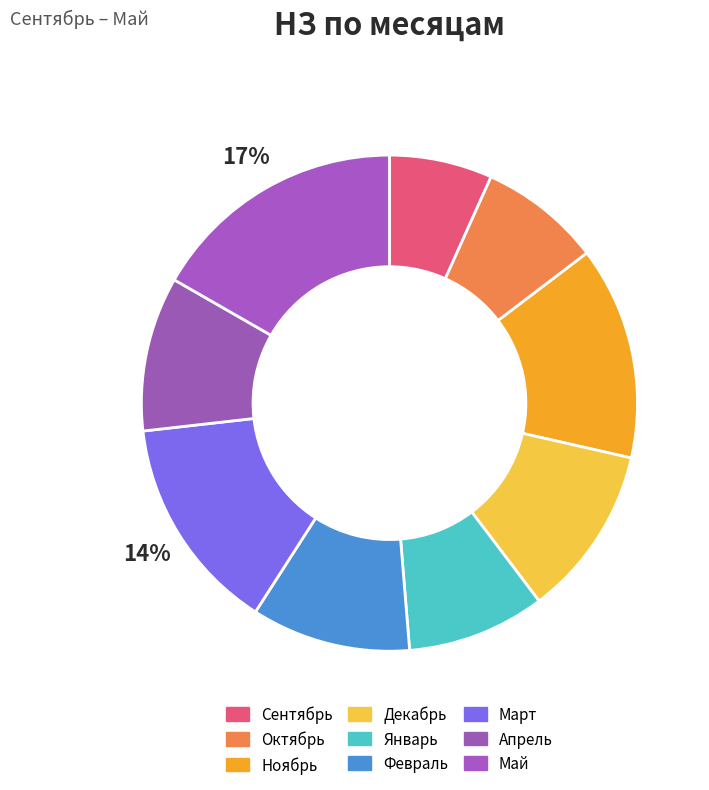

What is the change in value from Январь to Март?

+33.5